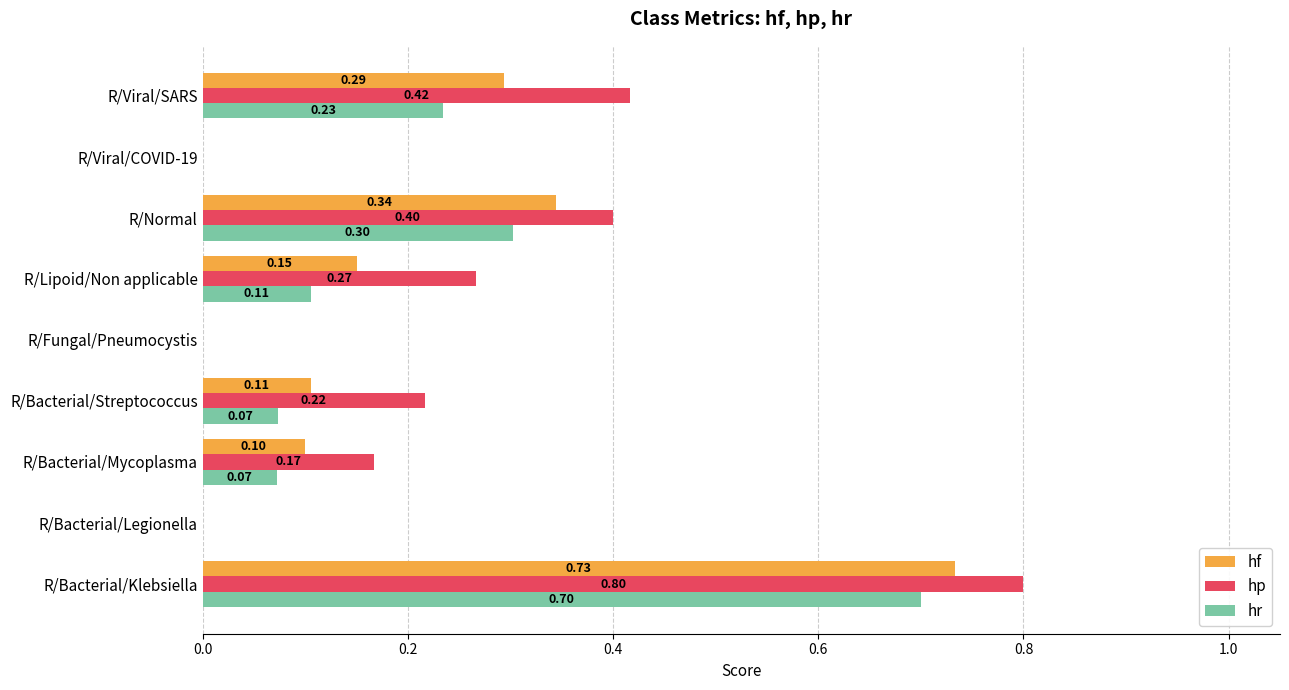

What is the total value across all series at R/Bacterial/Mycoplasma?

0.3